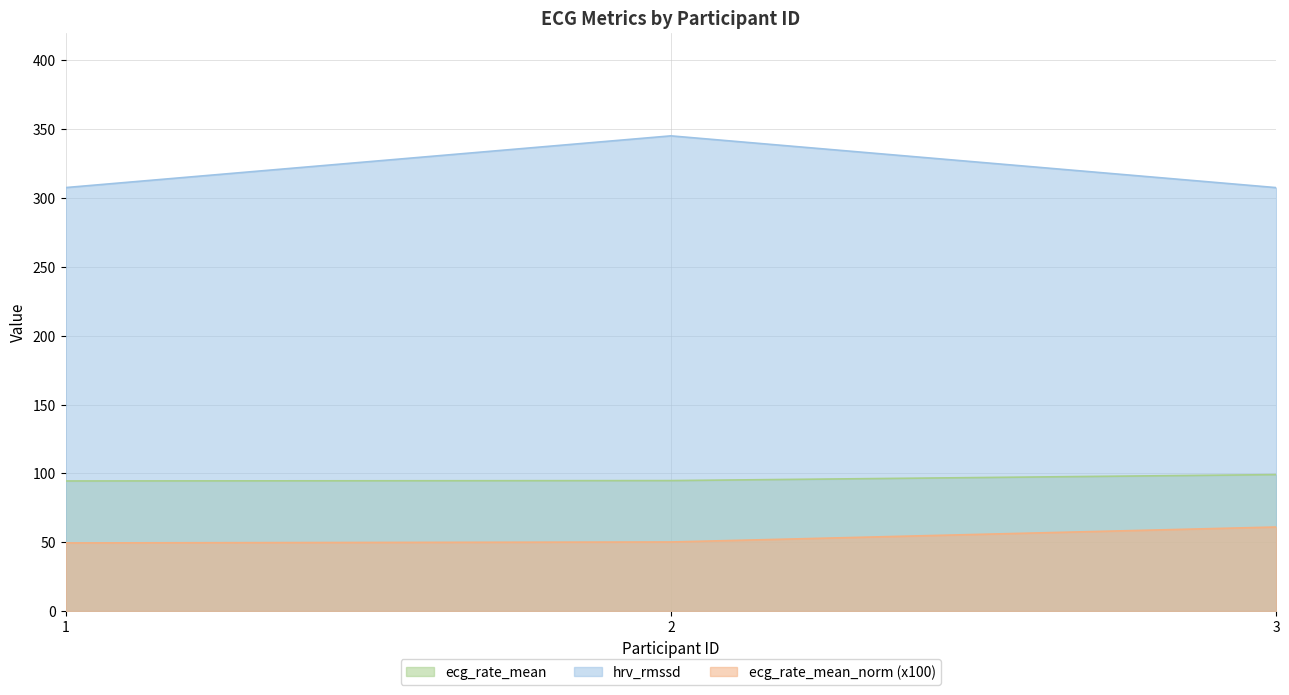

Which series has the widest spread of values?

hrv_rmssd